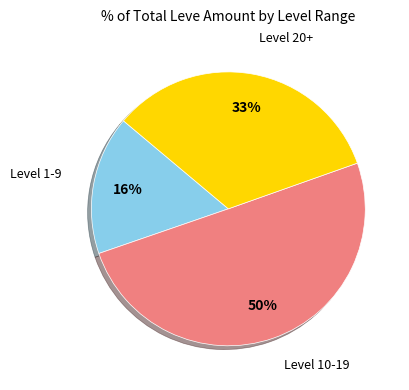

To the nearest percent, what is the average slice percentage?

33%